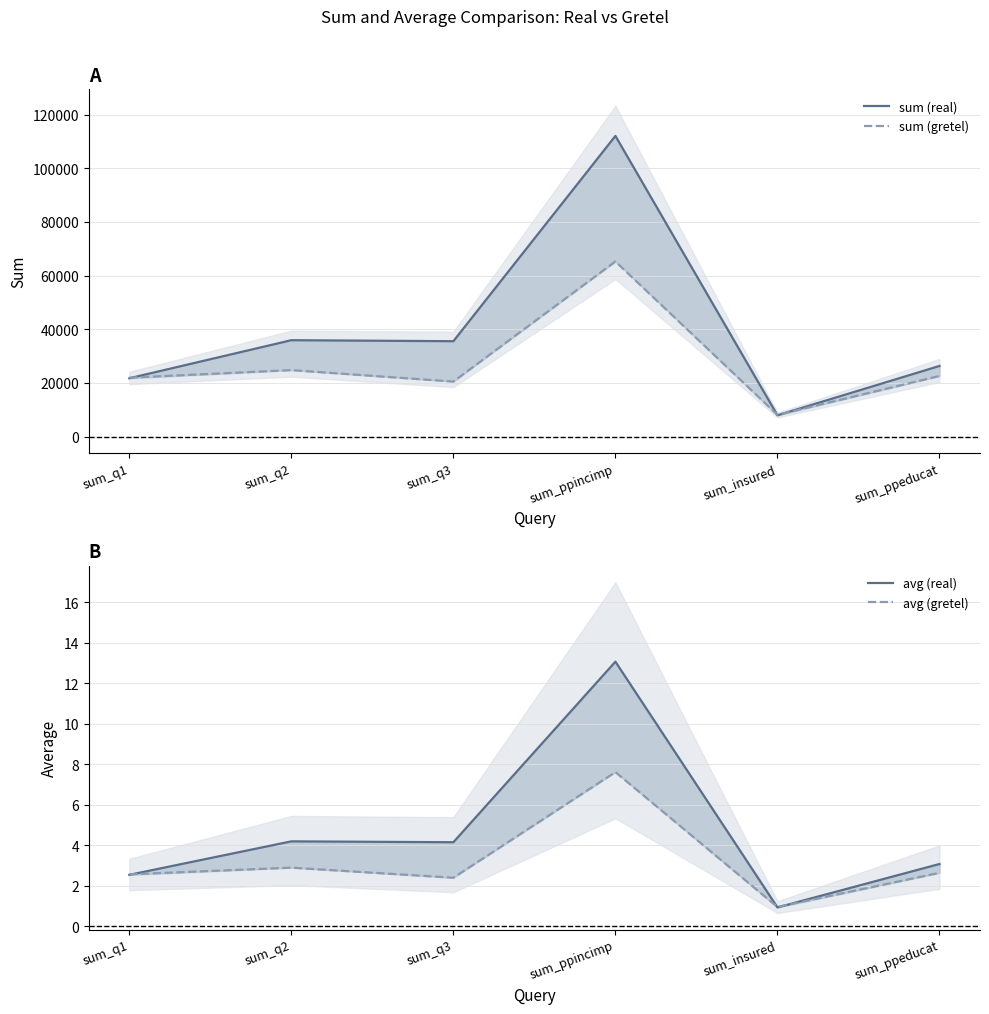

Count the number of data series in this chart.

4